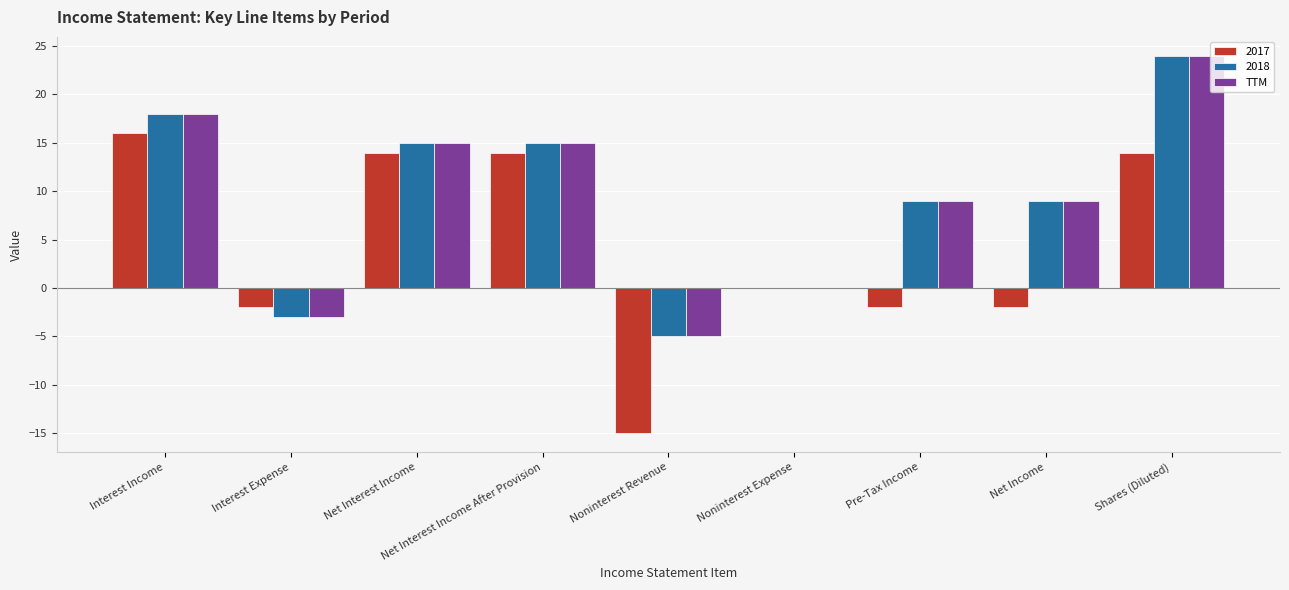

What is the sum of the TTM values at Noninterest Revenue and Pre-Tax Income?

4